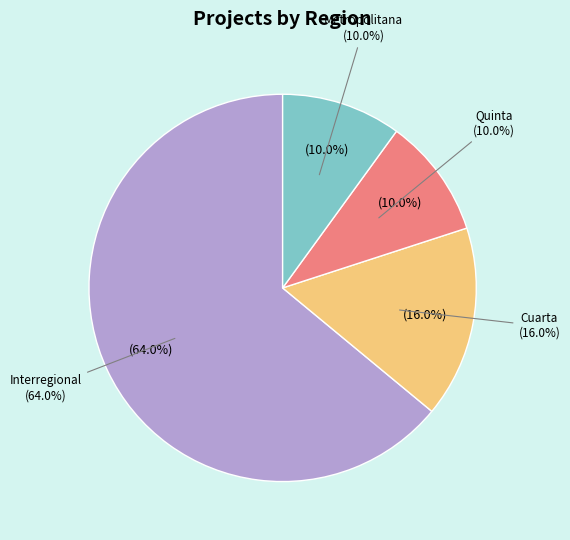

How many segments does this pie chart have?

4